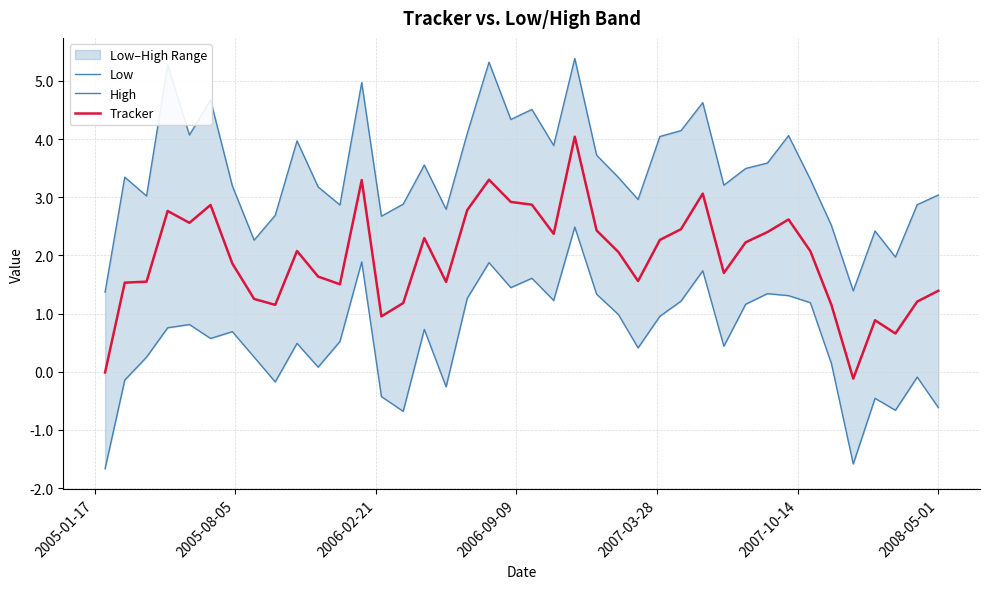

What is the minimum value shown in the chart?

-1.7